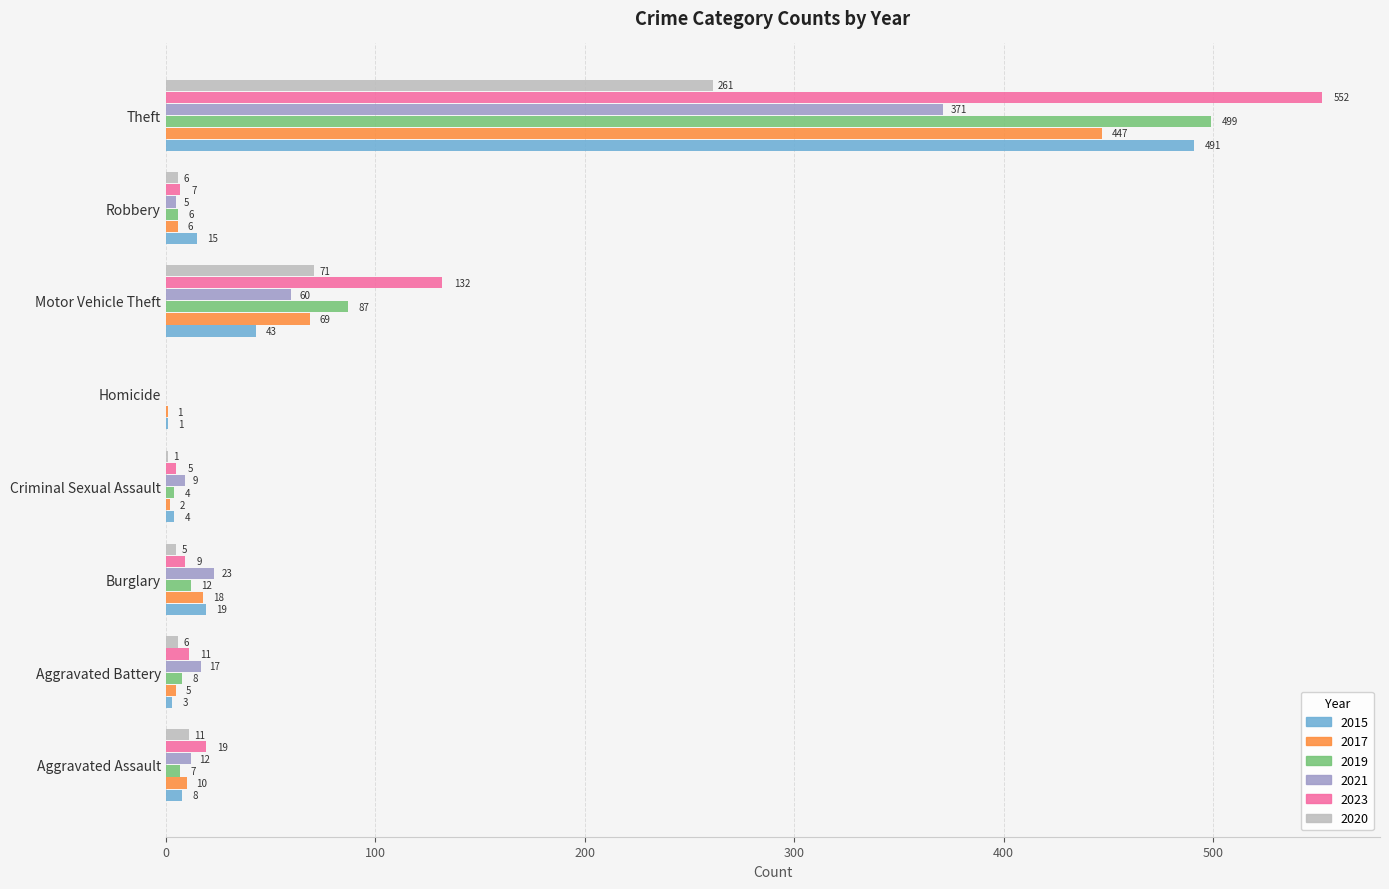

What is the sum of the 2021 values at Motor Vehicle Theft and Aggravated Battery?

77